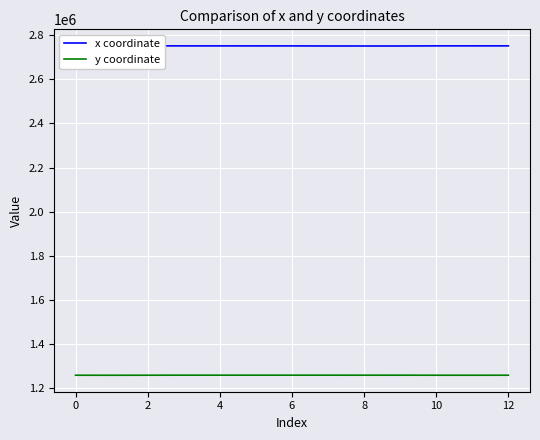

What is the difference between the highest and lowest values at 12?

1490697.7